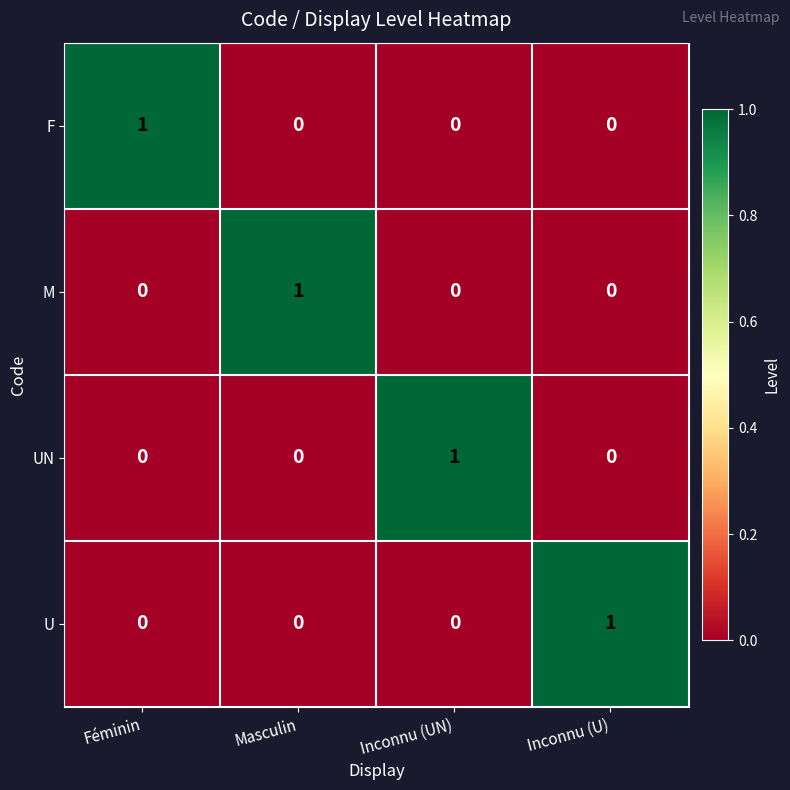

Count the F values in the range 0 to 1.

4